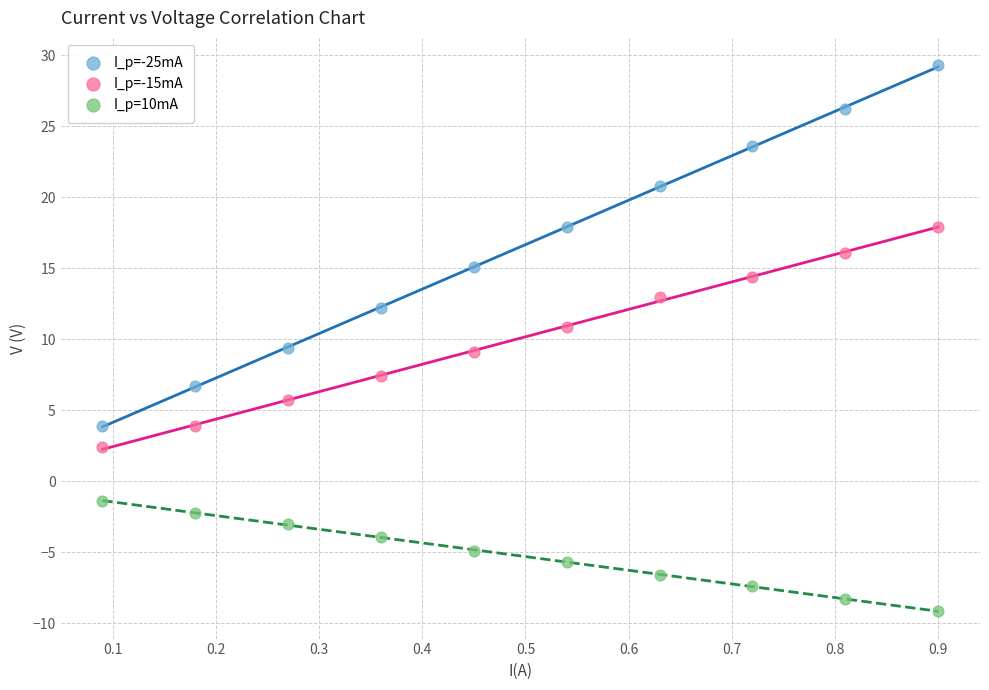

What are all the series names shown in the legend?

I_p=-25mA, I_p=-15mA, I_p=10mA